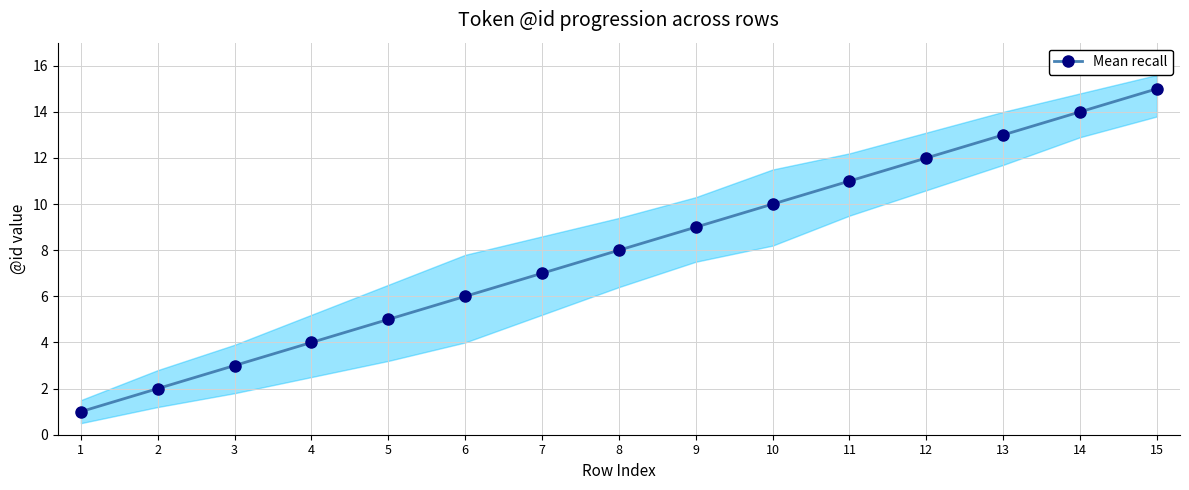

Approximately how many times larger is the value at 7 compared to 5?

1.4